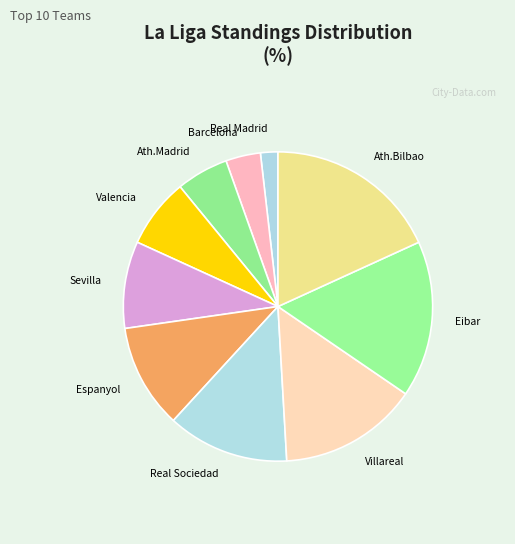

Which slice is the smallest?

Real Madrid